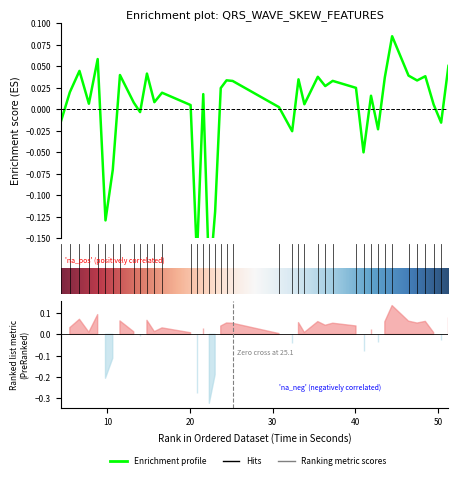

The chart shows a value of -0.0 at 32.3515625. True or false?

False